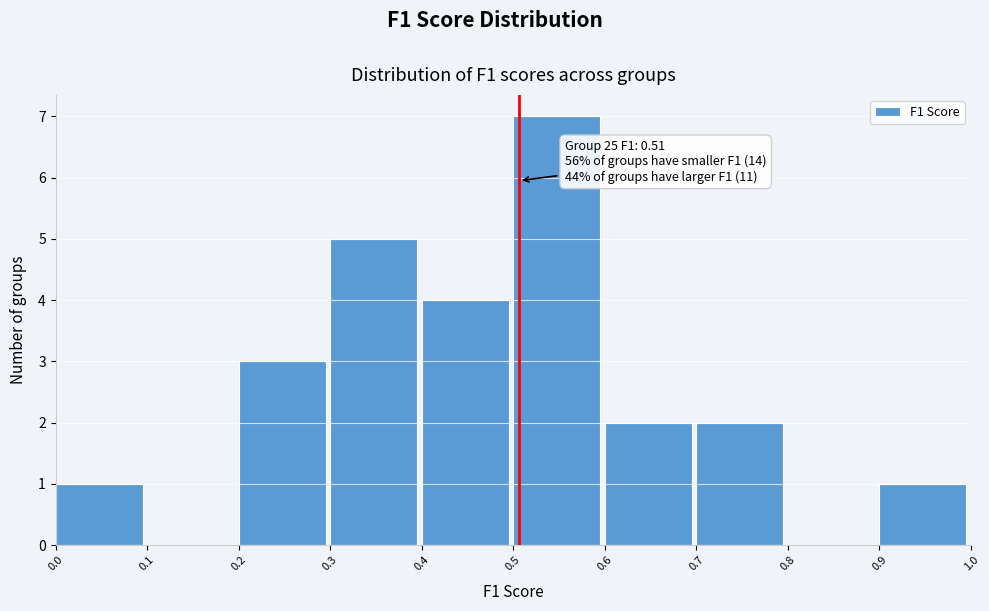

Over which range of the x-axis is the bar tallest?

0.5 to 0.6